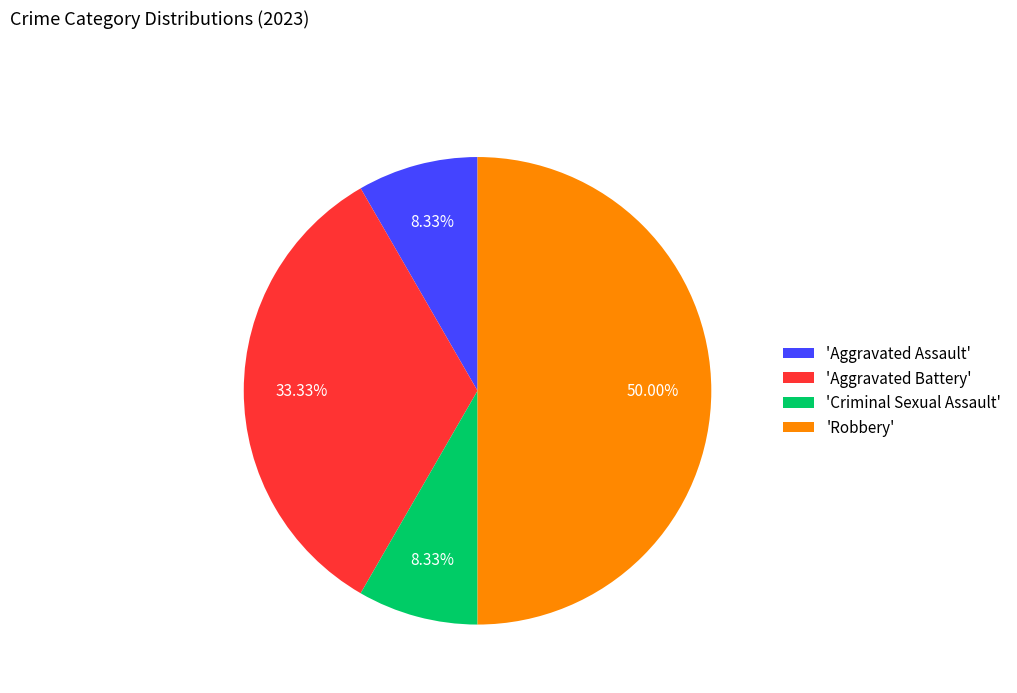

Between 'Criminal Sexual Assault' and 'Aggravated Battery', which is larger?

'Aggravated Battery'